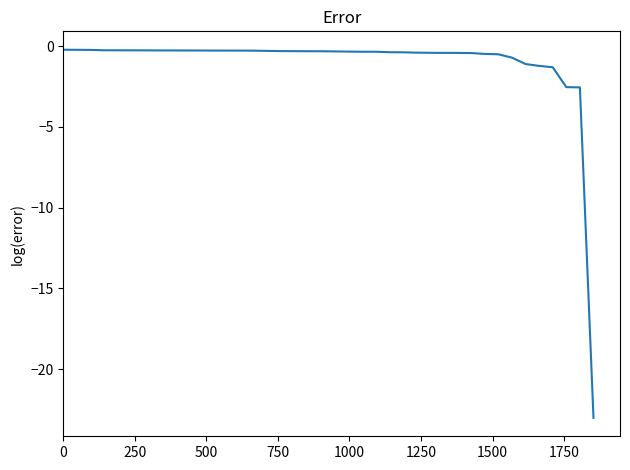

What is the difference between the maximum and minimum values?

22.8